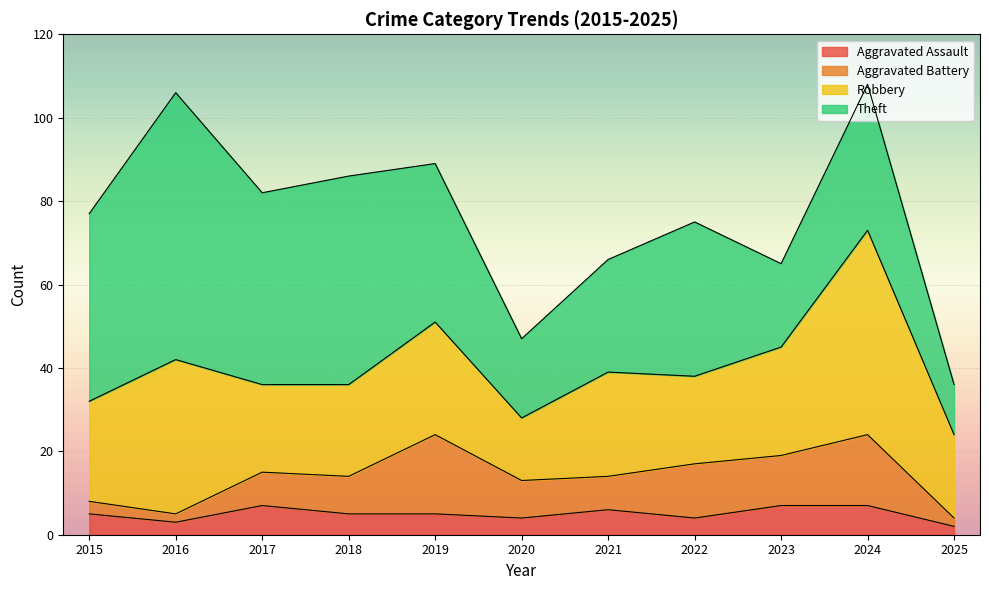

At which category does Aggravated Battery reach its first local valley?

2016